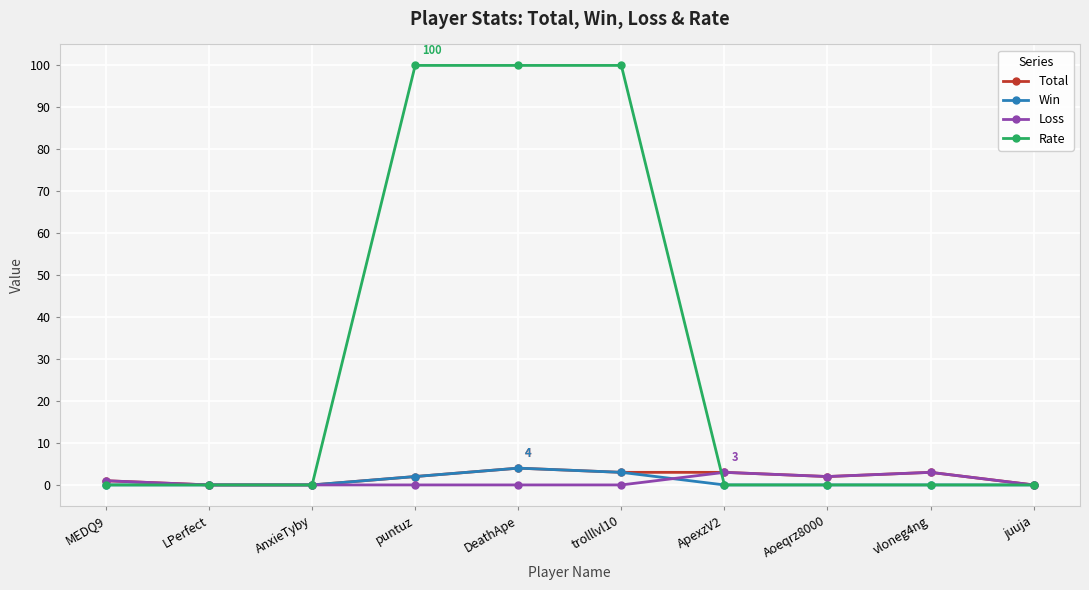

True or false: Win has more than 0 points higher than both neighbors.

True